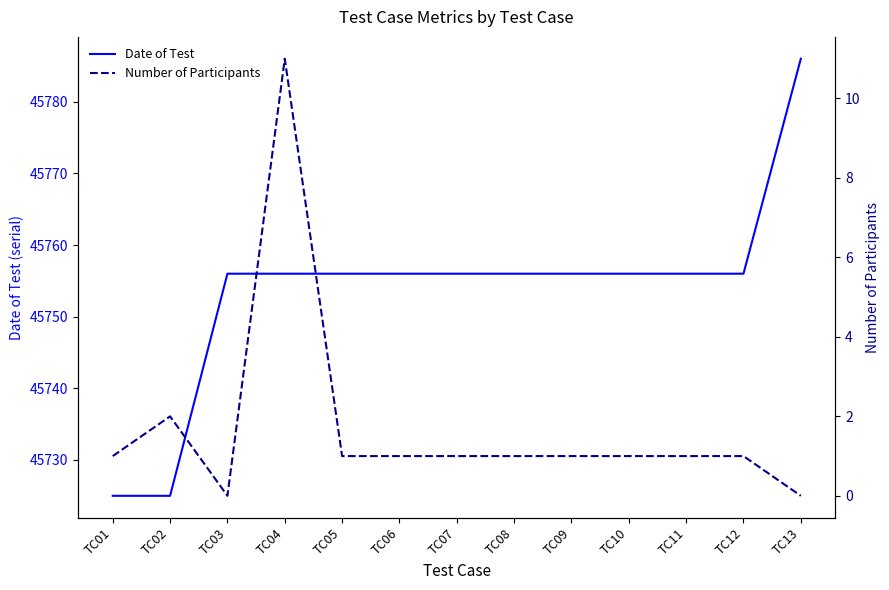

What value does the Date of Test series have at TC03?

45756